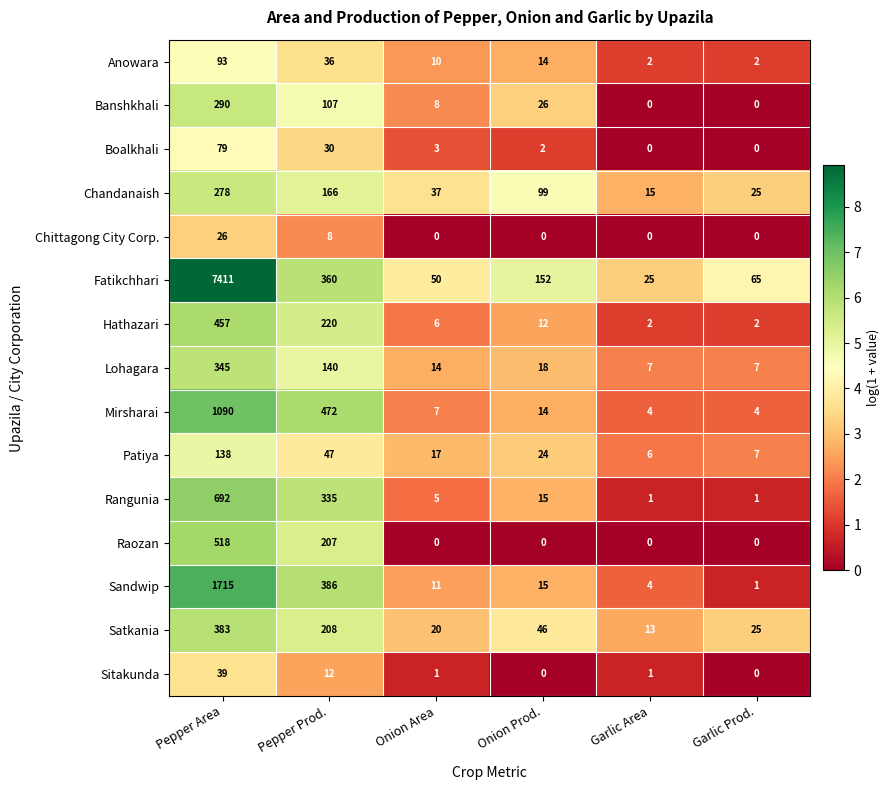

Is it true that Banshkhali equals 107 at Pepper Prod.?

True